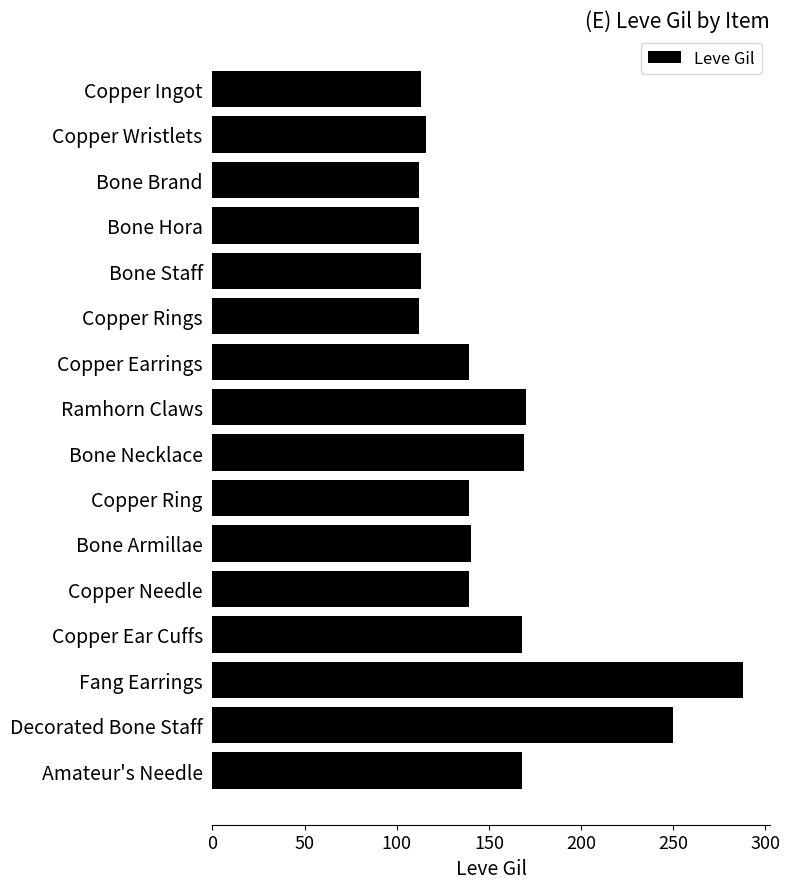

What is the label of the 2nd bar from the bottom?

Decorated Bone Staff